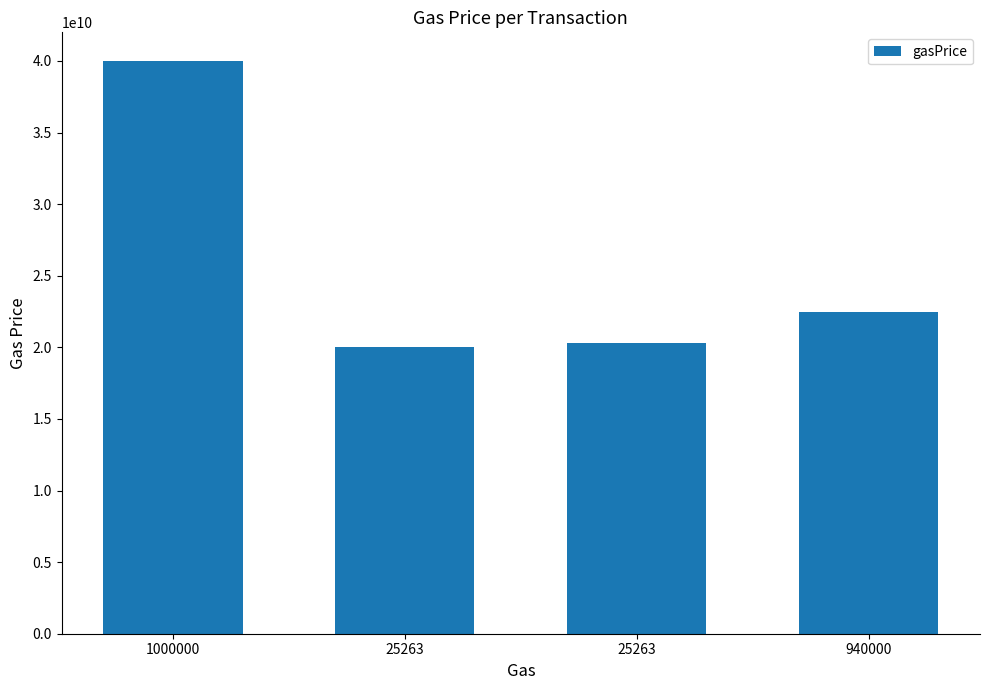

Between 25263 and 940000, which is larger?

940000